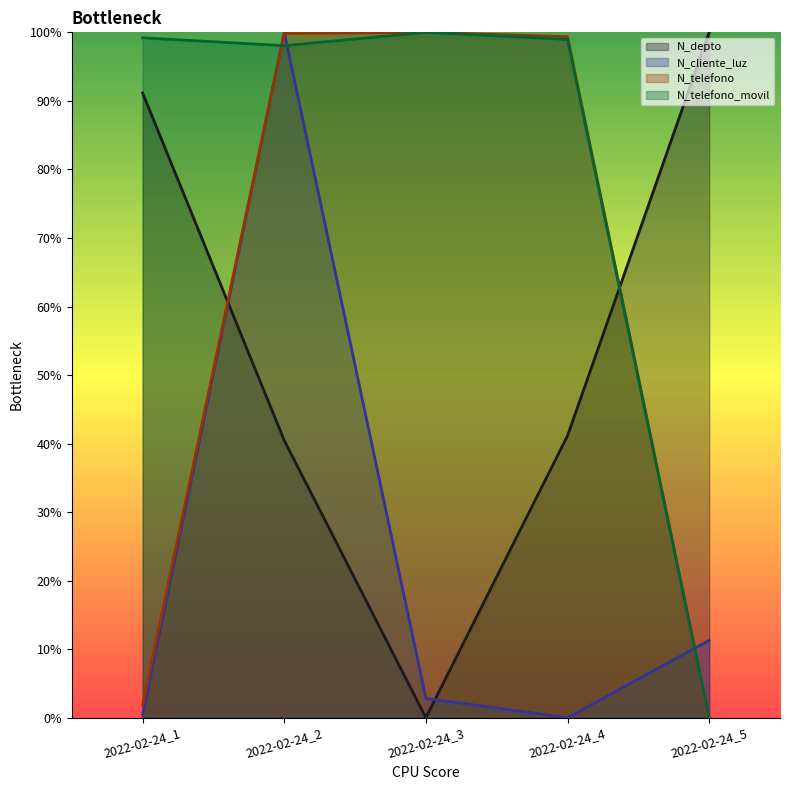

True or false: N_depto and N_telefono intersect in this chart.

True